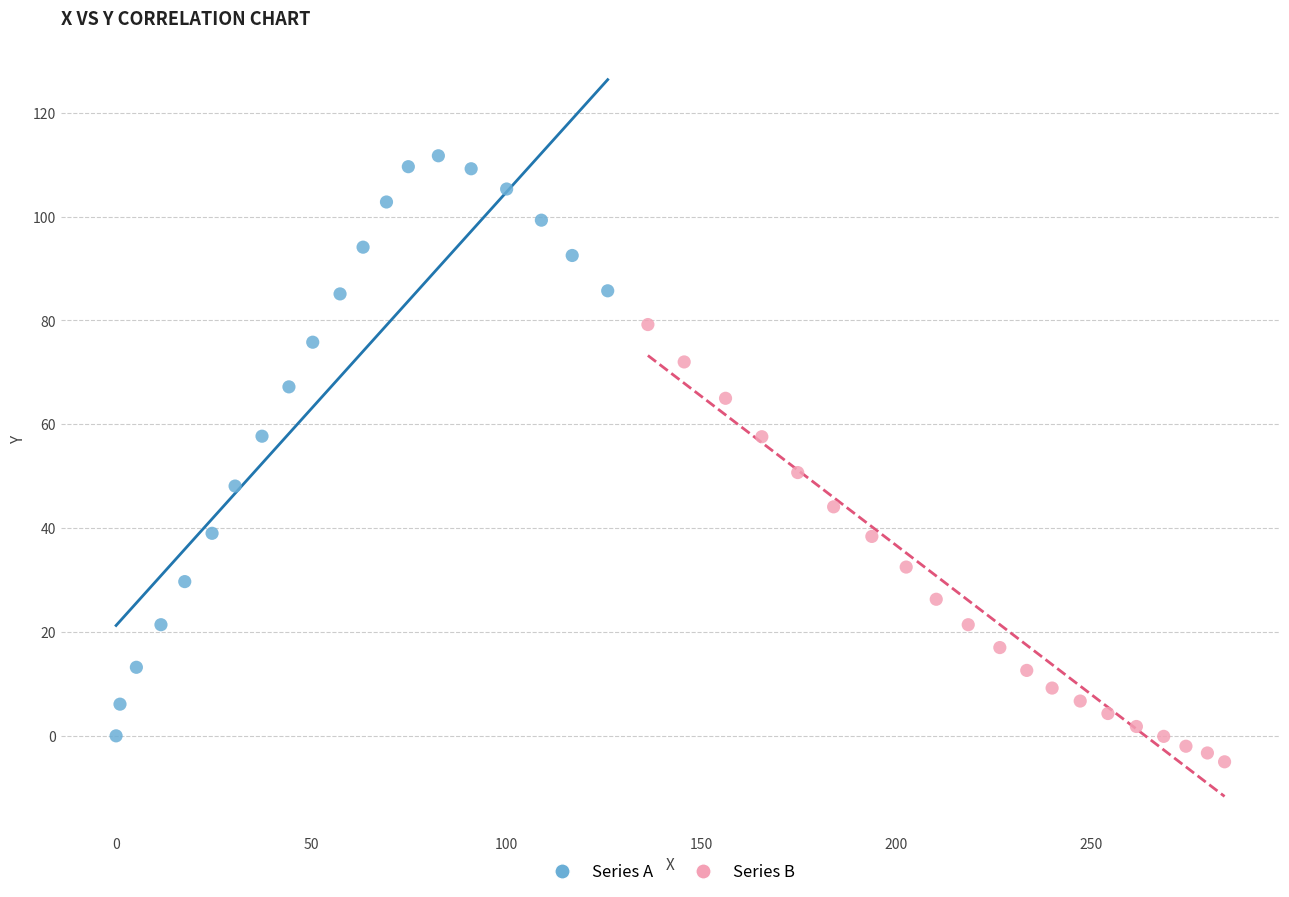

Which series contains the highest Y value?

Series A